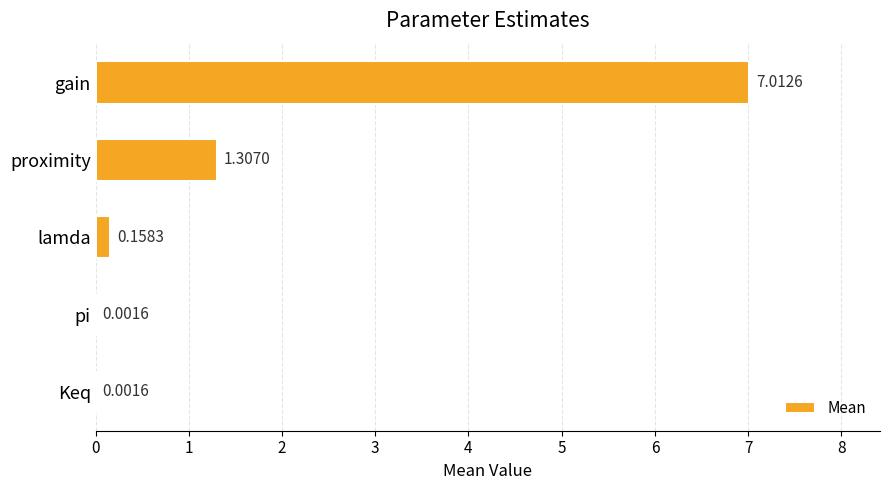

What is the sum of all values?

8.5